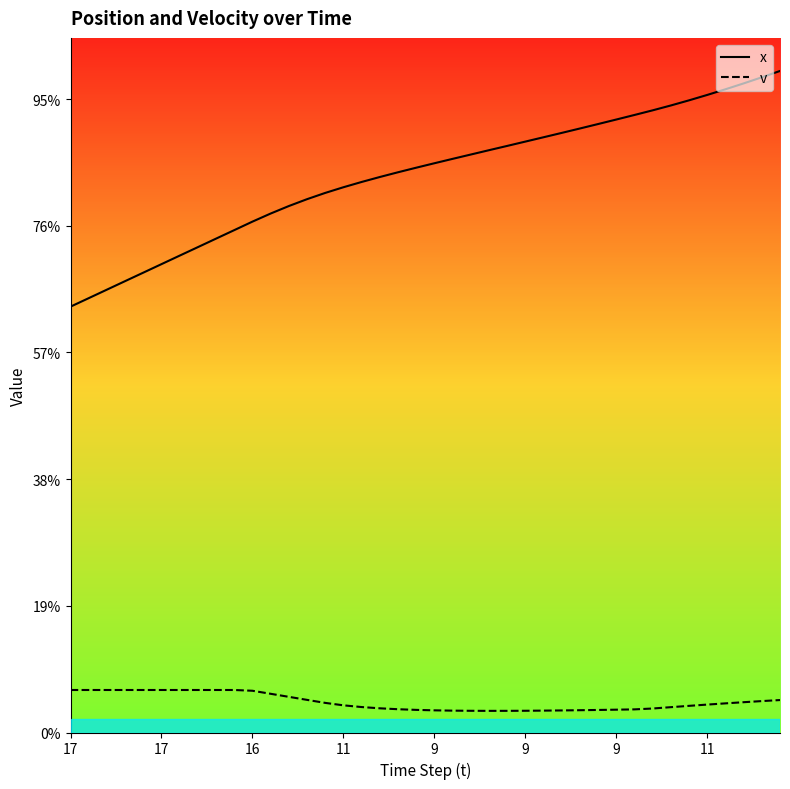

Is it true that x equals 322.8 at 27?

False